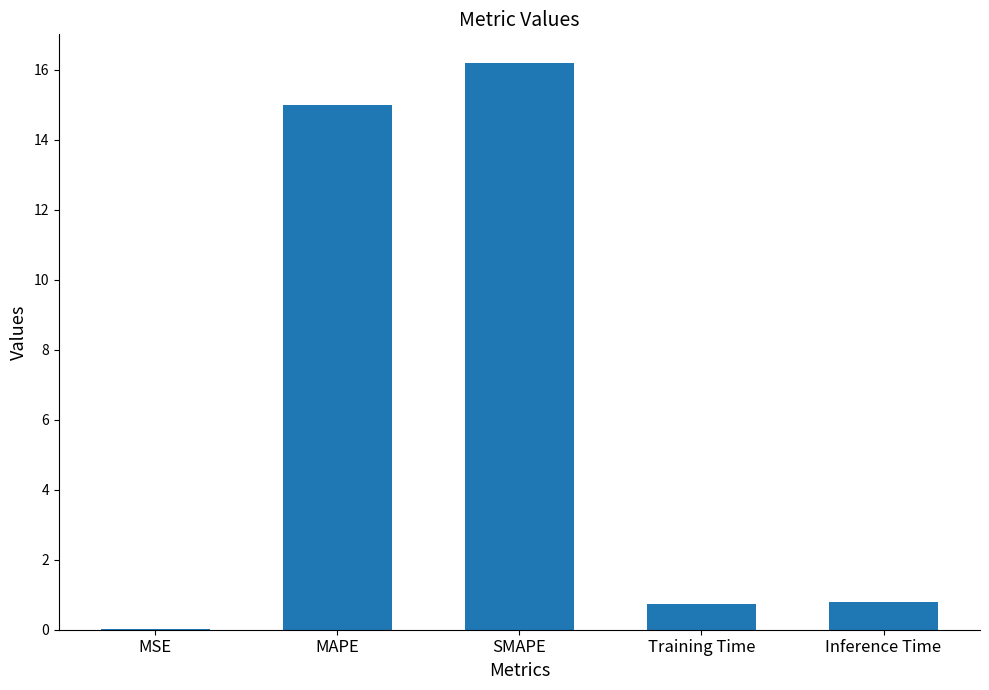

The value at Inference Time is 1.4. True or false?

False